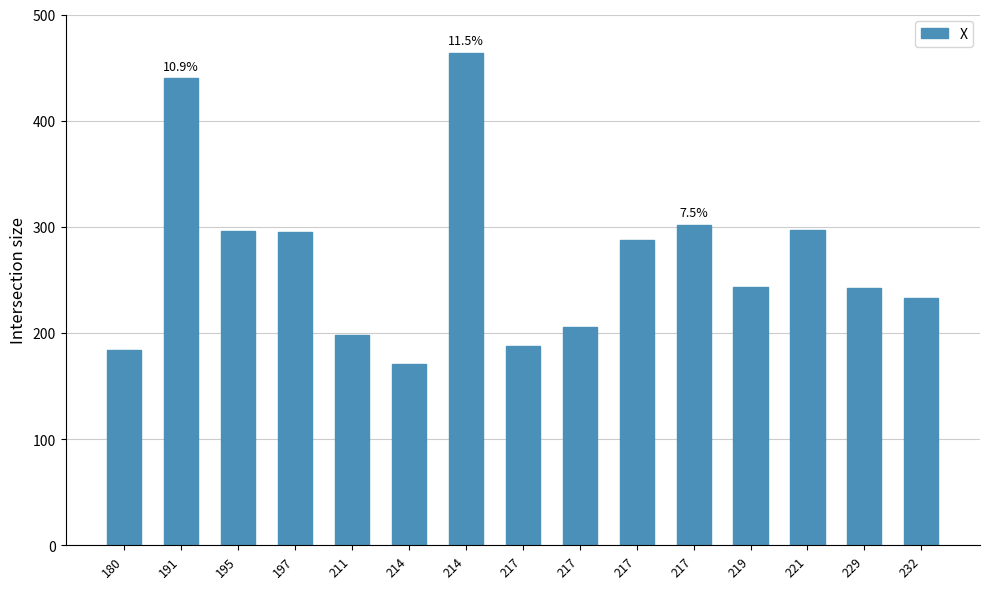

Is it true that the value at 232 is 417?

False